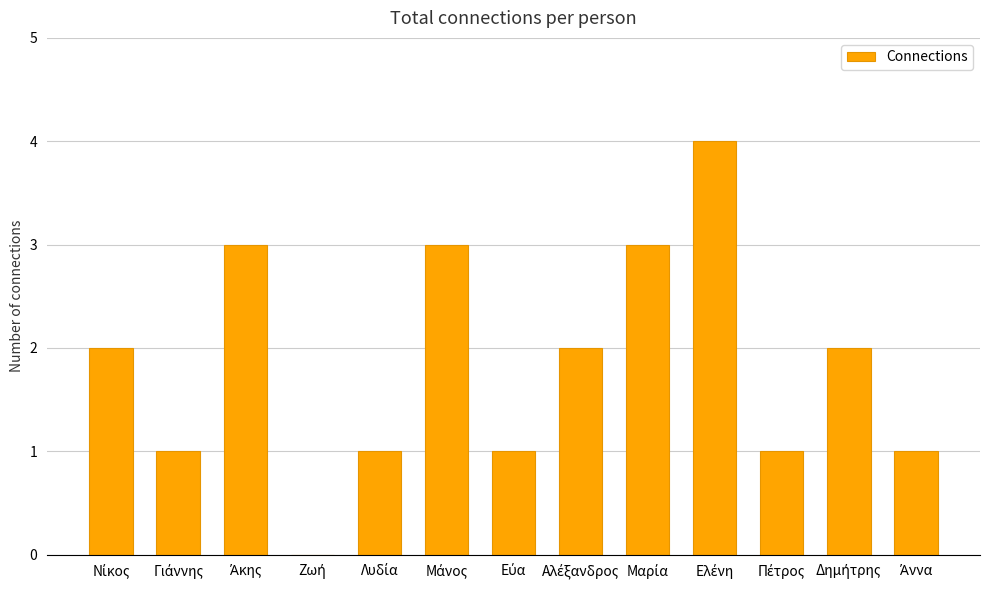

What is the sum of all values?

24